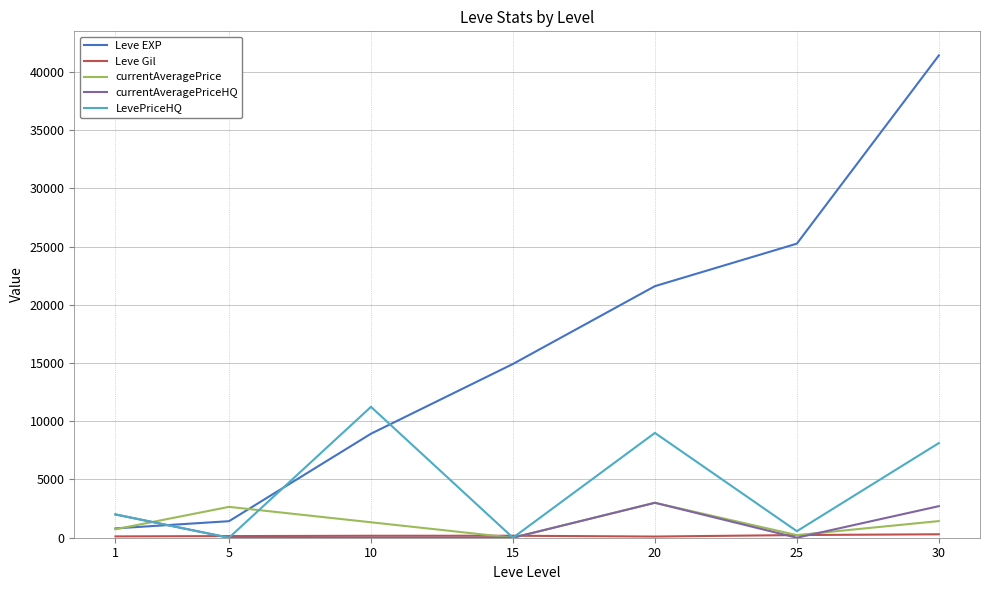

What is the maximum value for currentAveragePriceHQ?

3000.0